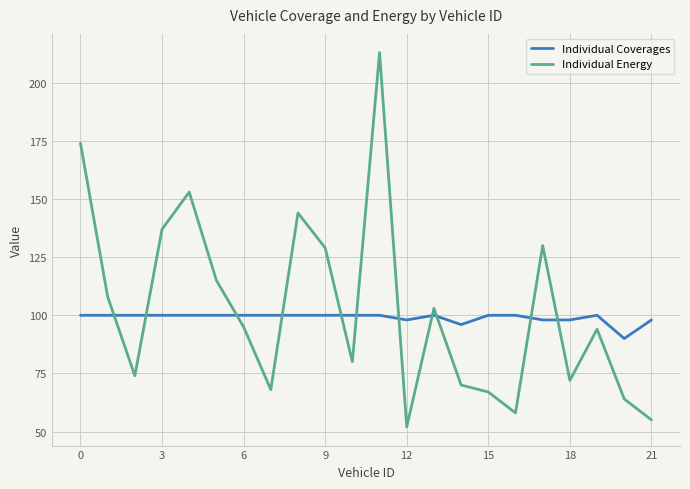

Which series has the largest range (max minus min)?

Individual Energy